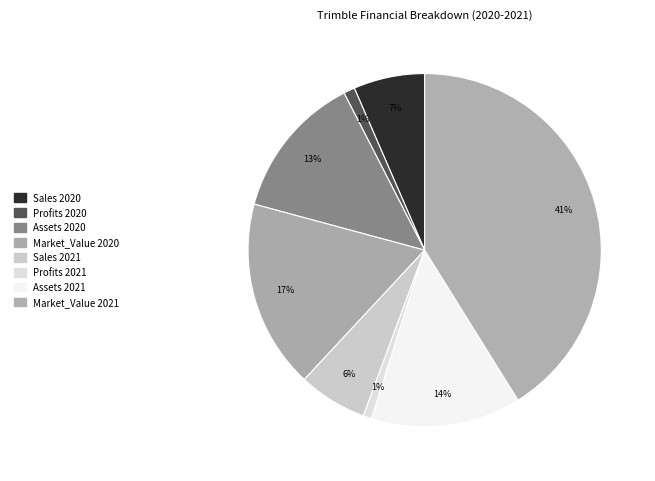

To the nearest percent, what is the difference between the Assets 2021 and Profits 2021 slice percentages?

13%